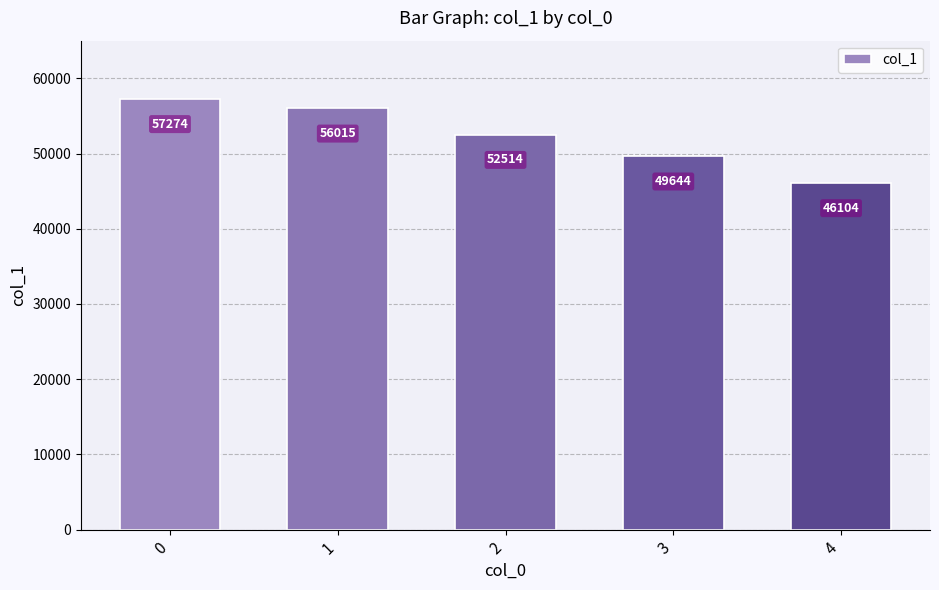

Approximately how many times larger is the value at 3 compared to 2?

0.9